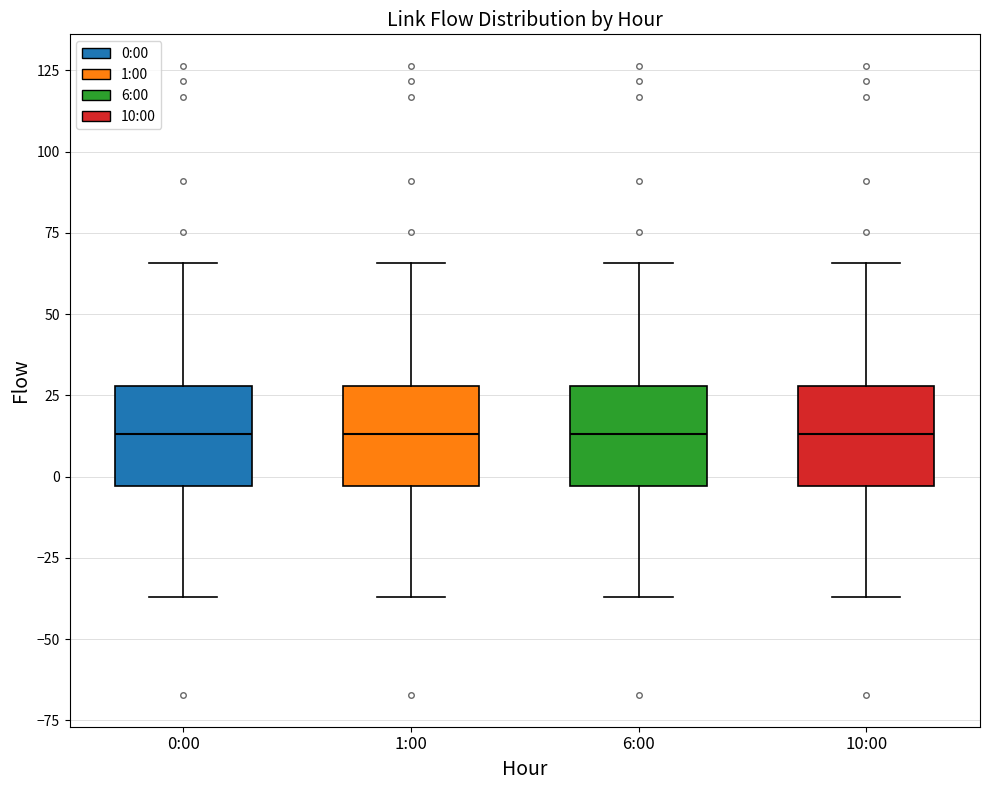

Reading left to right, read every box against the y-axis: the position of its median line, the range the box covers, and the ends of its whiskers. The values are not printed on the chart, so give them approximately, as read against the axis.

0:00: median 15, box -5 to 30, whiskers -35 to 65
1:00: median 15, box -5 to 30, whiskers -35 to 65
6:00: median 15, box -5 to 30, whiskers -35 to 65
10:00: median 15, box -5 to 30, whiskers -35 to 65